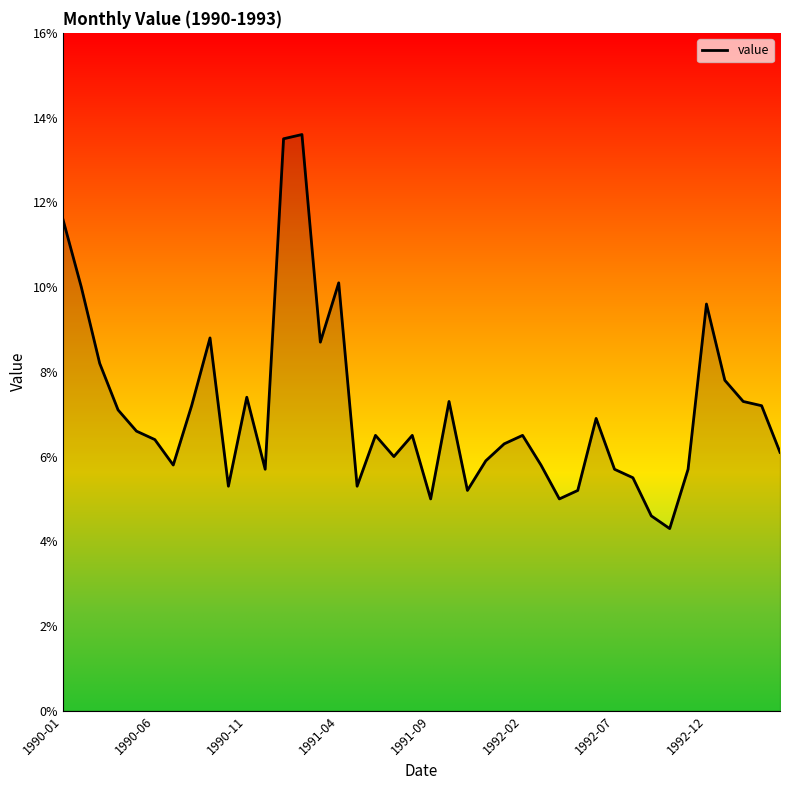

What is the sum of all values?

283.2